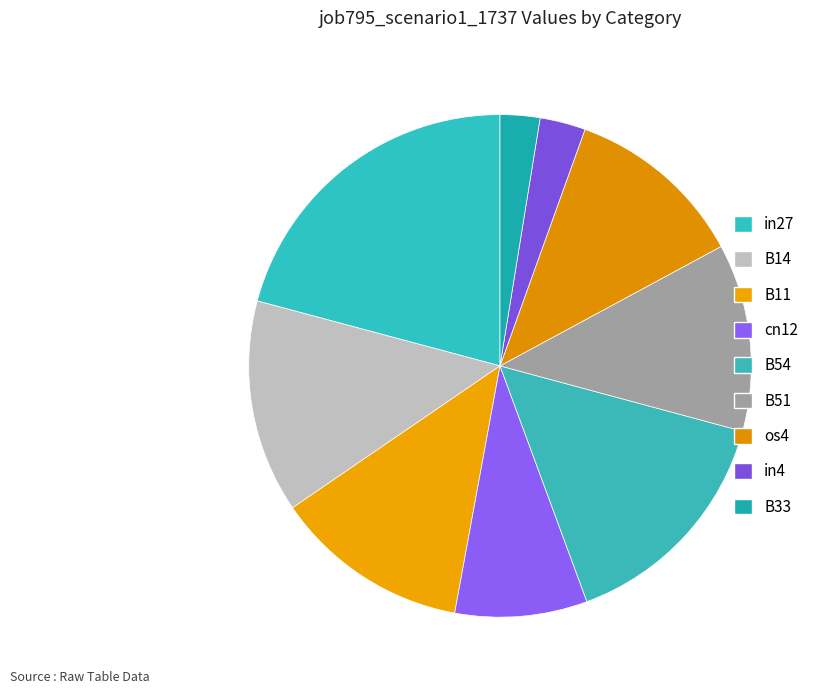

How many segments does this pie chart have?

9